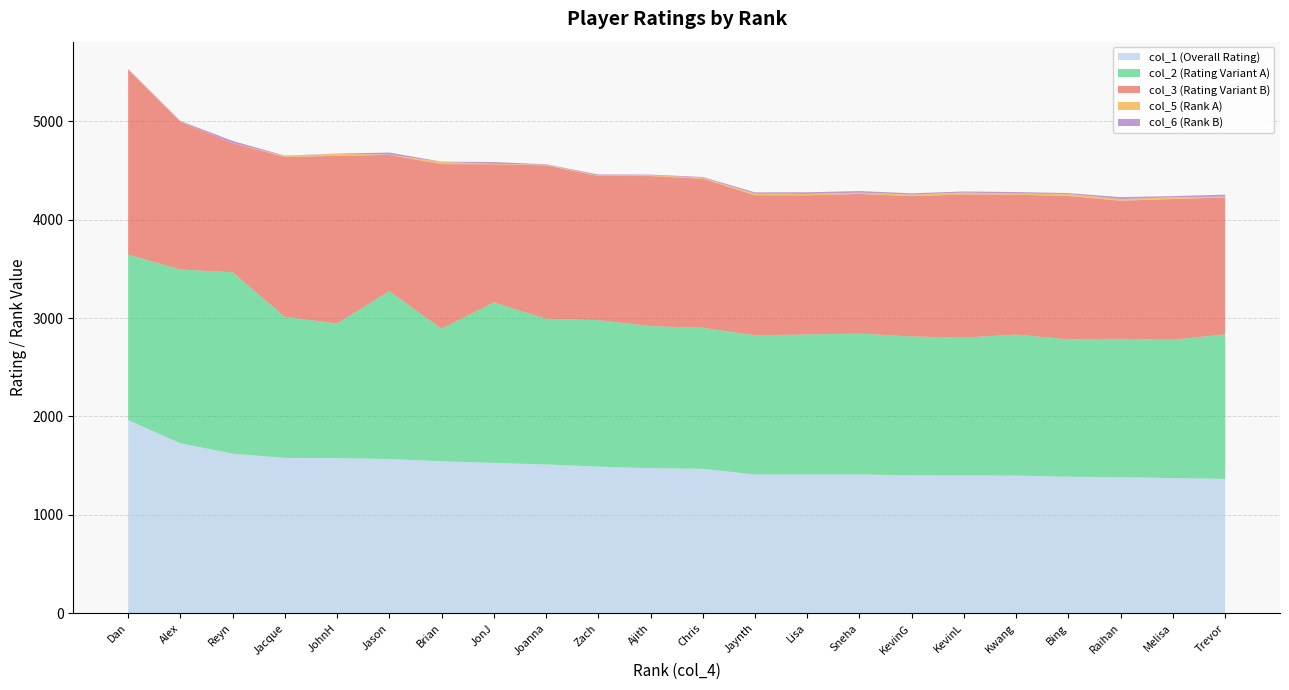

Reading right to left, transcribe all the data shown in this chart.

col_1: 1366.2	1374.2	1382.9	1387.6	1399.3	1400.5	1402.4	1410.1	1410.1	1410.2	1468.3	1474.4	1490.1	1512.7	1528.5	1544.8	1567.8	1576.7	1579.2	1622.4	1727.8	1963.9
col_2: 1468.1	1405.4	1407.0	1395.5	1432.7	1401.4	1410.5	1432.6	1423.4	1415.2	1433.3	1443.8	1489.0	1480.8	1631.2	1347.0	1706.1	1367.7	1434.3	1842.8	1766.4	1681.6
col_3: 1392.3	1430.5	1403.4	1457.6	1422.0	1454.8	1426.6	1419.2	1414.3	1423.6	1514.7	1525.3	1465.2	1557.9	1403.7	1673.3	1384.7	1704.9	1623.5	1313.1	1499.4	1882.4
col_5: 8.0	18.0	17.0	20.0	12.0	19.0	16.0	13.0	14.0	15.0	11.0	9.0	6.0	7.0	5.0	22.0	3.0	21.0	10.0	1.0	2.0	4.0
col_6: 20.0	12.0	19.0	10.0	15.0	11.0	13.0	16.0	17.0	14.0	7.0	6.0	9.0	5.0	18.0	3.0	21.0	2.0	4.0	22.0	8.0	1.0